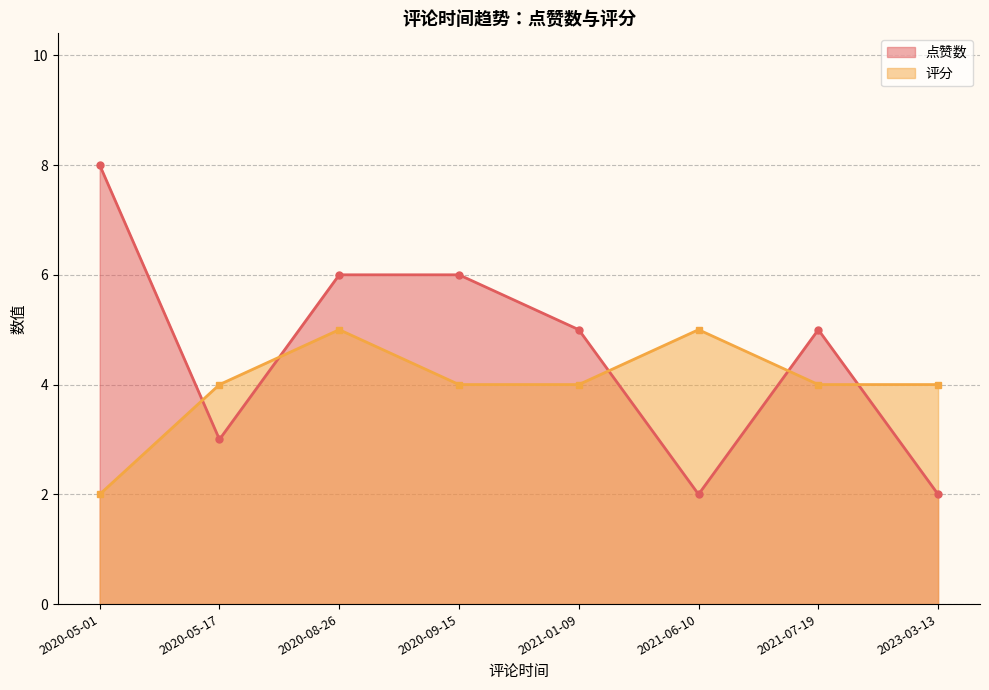

How many times do 点赞数 and 评分 cross each other?

5